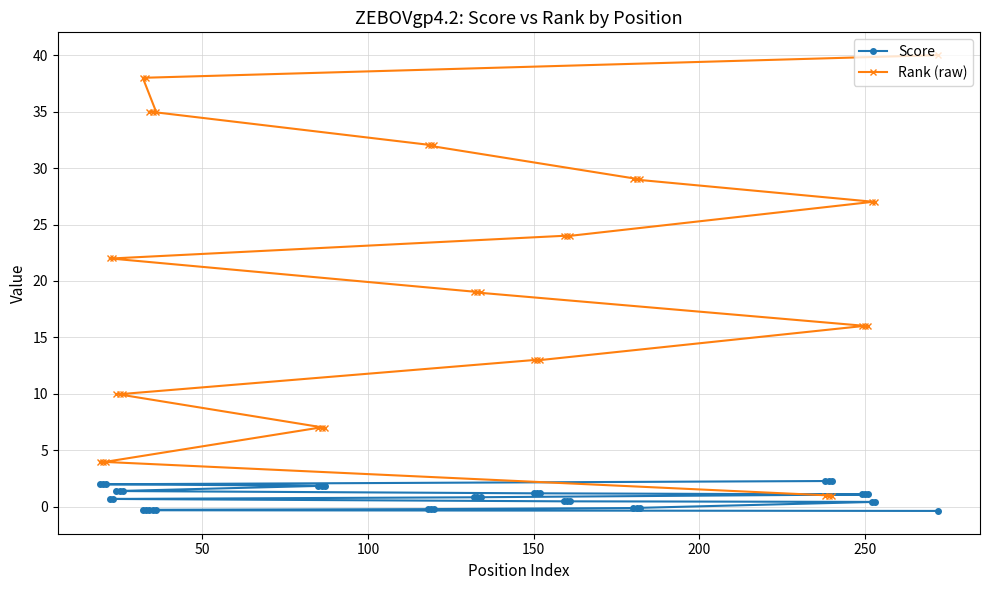

Is it true that Rank (raw) equals 26.7 at 250?

False